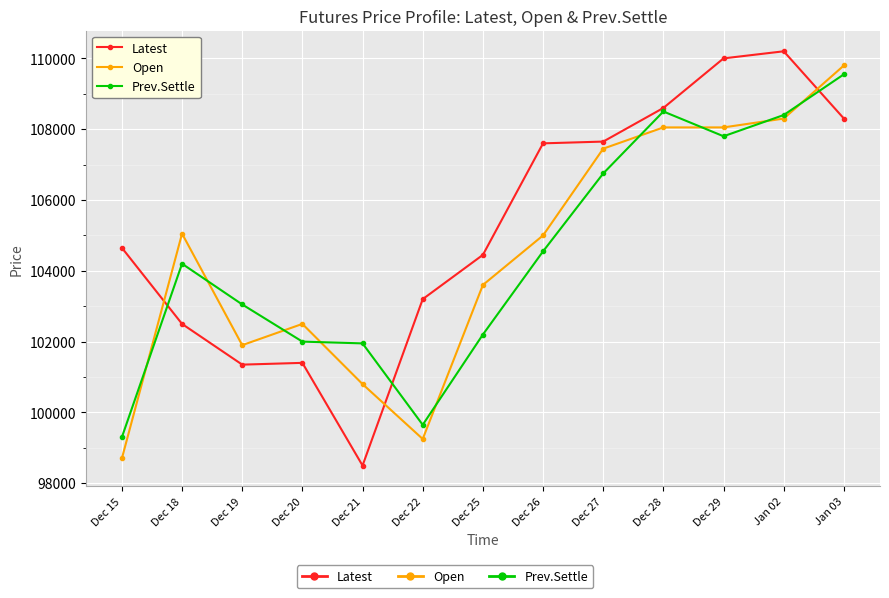

What is the total value across all series at Dec 18?

311750